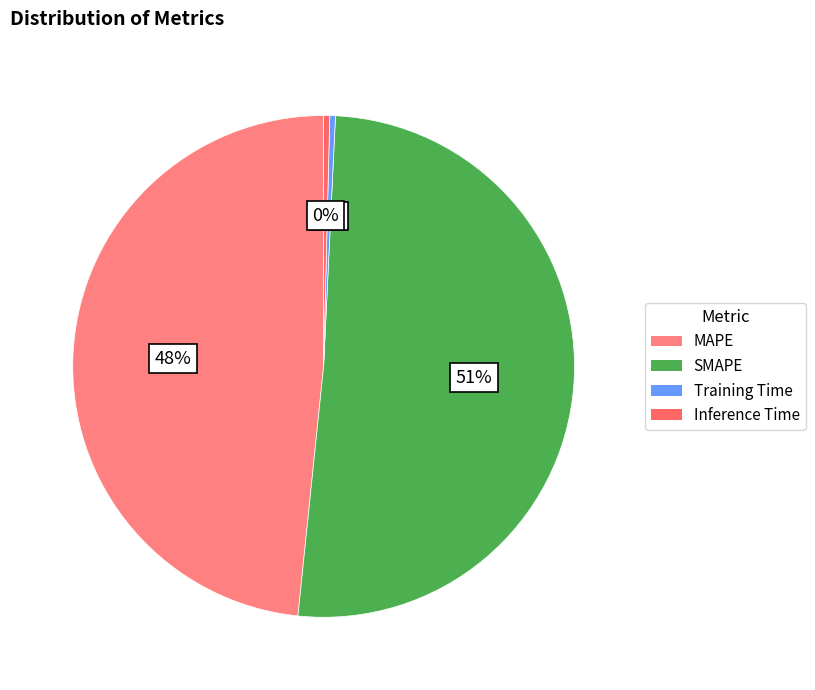

To the nearest percent, what portion does SMAPE represent?

51%